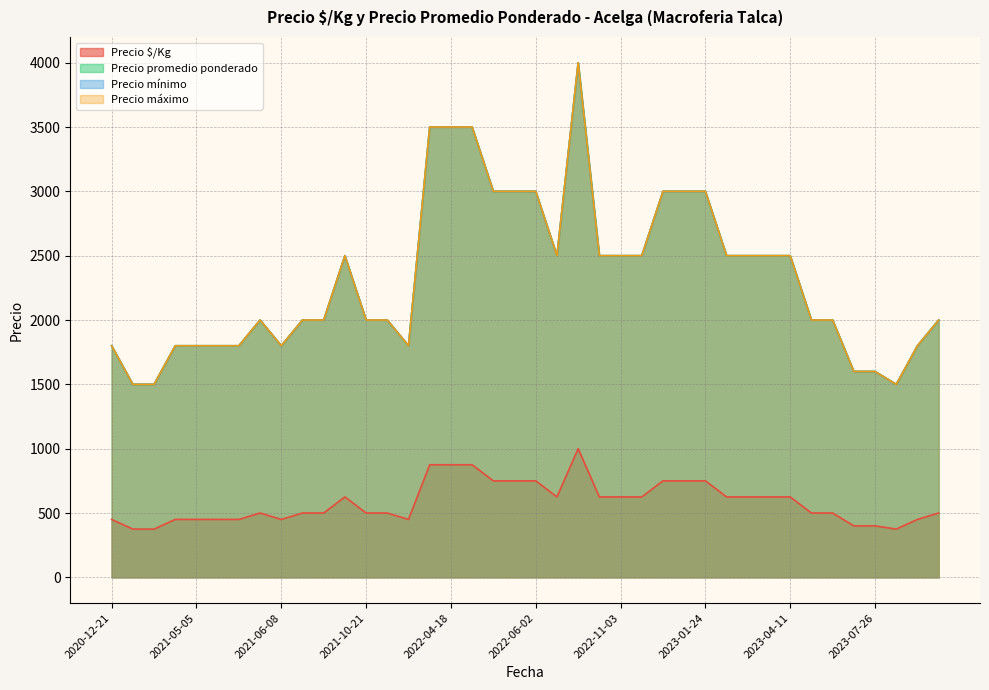

What value does the Precio máximo series have at 2022-12-02, to the nearest 50?

2500